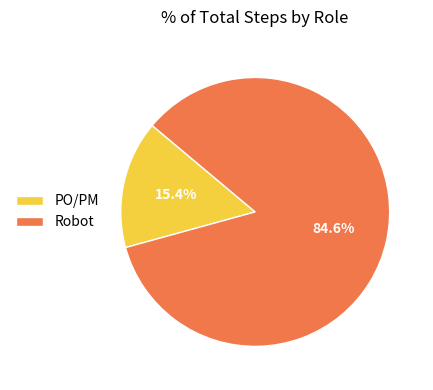

Is the sum of PO/PM and Robot greater than half?

Yes